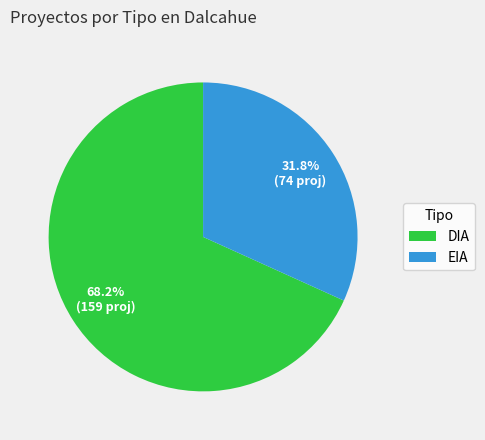

Rank the categories by value from highest to lowest.

DIA, EIA